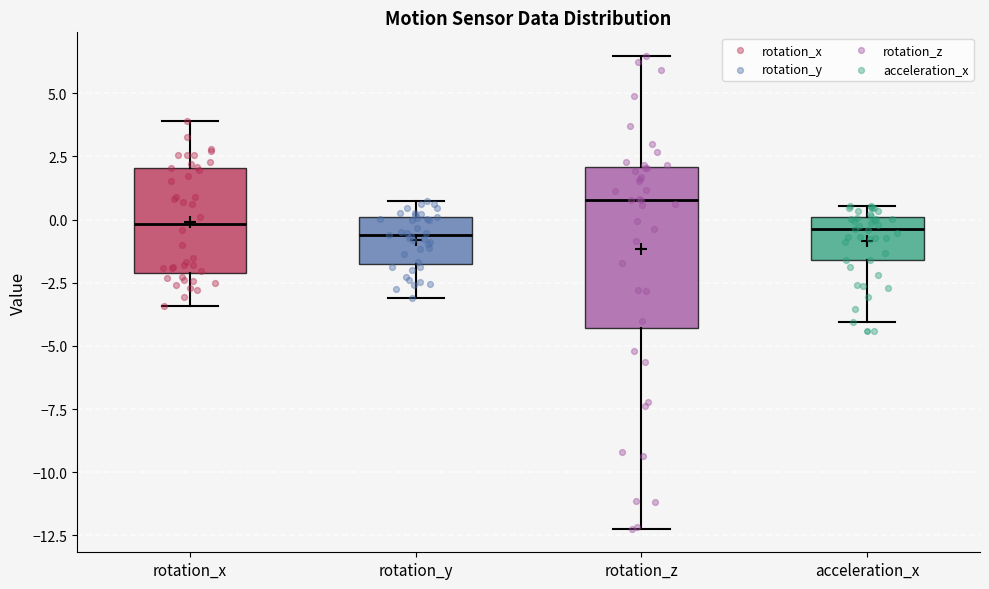

Reading left to right, read every box against the y-axis: the position of its median line, the range the box covers, and the ends of its whiskers. The values are not printed on the chart, so give them approximately, as read against the axis.

rotation_x: median 0.0, box -2.0 to 2.0, whiskers -3.5 to 4.0
rotation_y: median -0.5, box -1.5 to 0.0, whiskers -3.0 to 0.5
rotation_z: median 1.0, box -4.5 to 2.0, whiskers -12.0 to 6.5
acceleration_x: median -0.5, box -1.5 to 0.0, whiskers -4.0 to 0.5